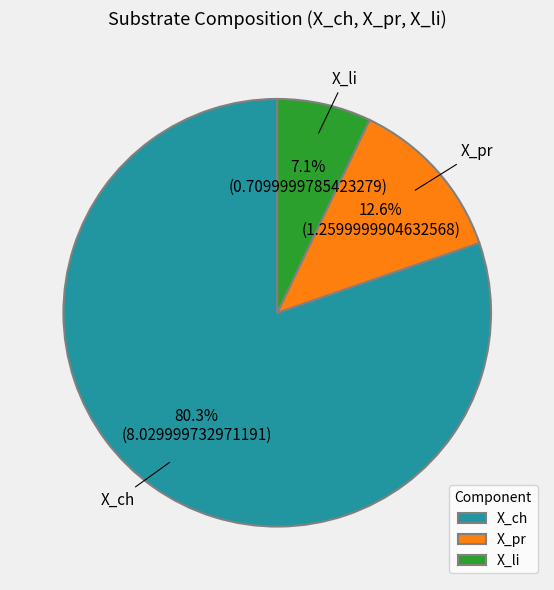

What percentage is NOT represented by X_ch?

19.7%